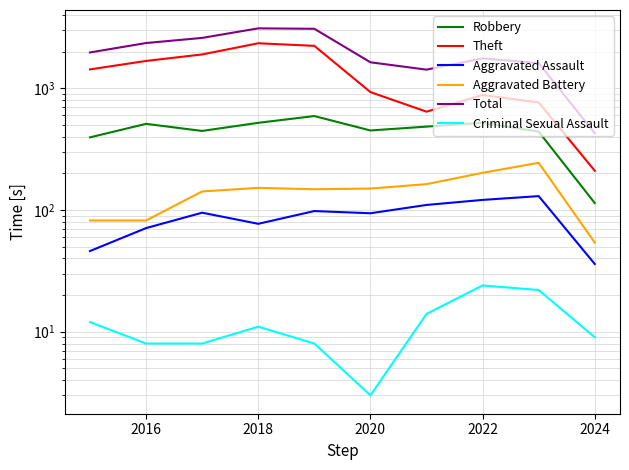

How many series are shown in this chart?

6